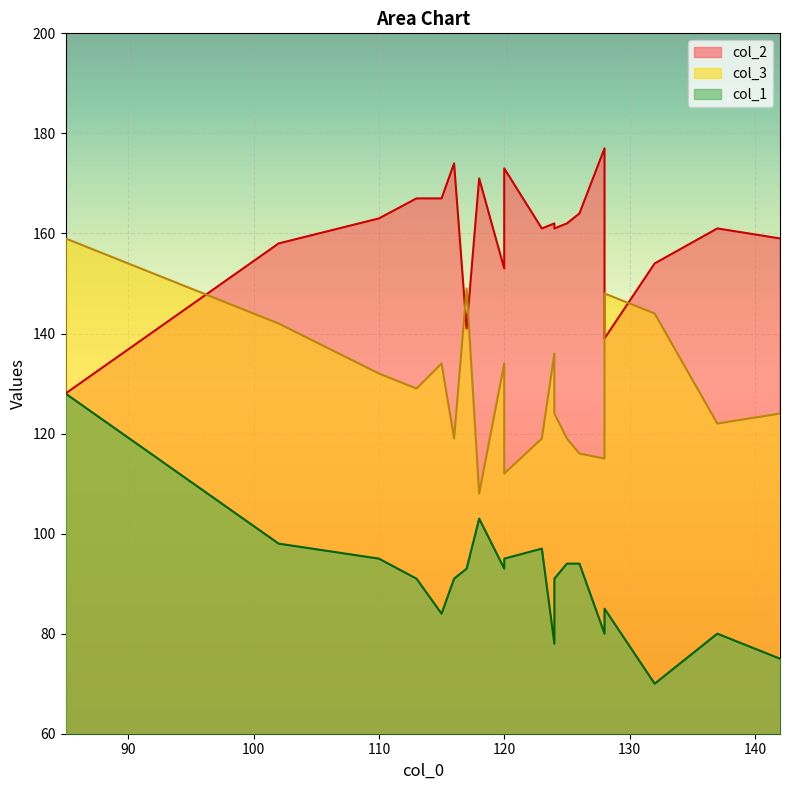

At which category does col_1 reach its first local valley?

5